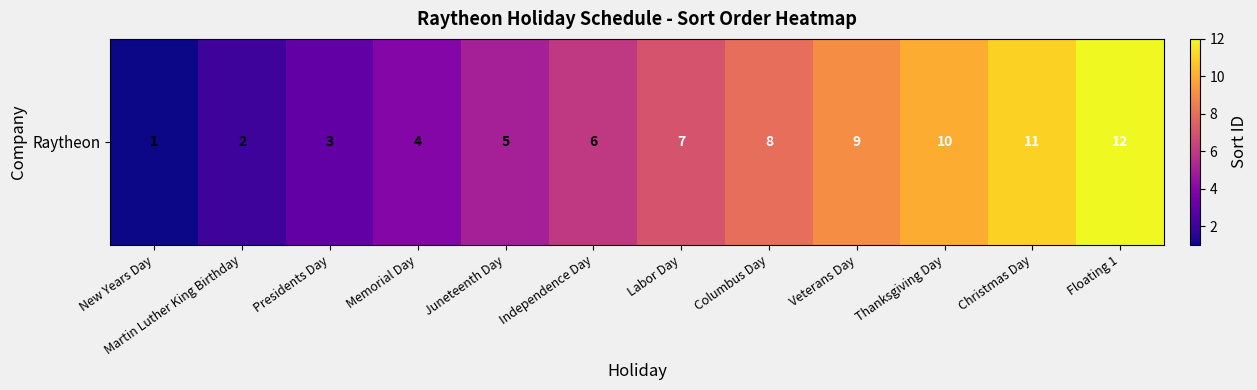

How many data points are less than 7?

6